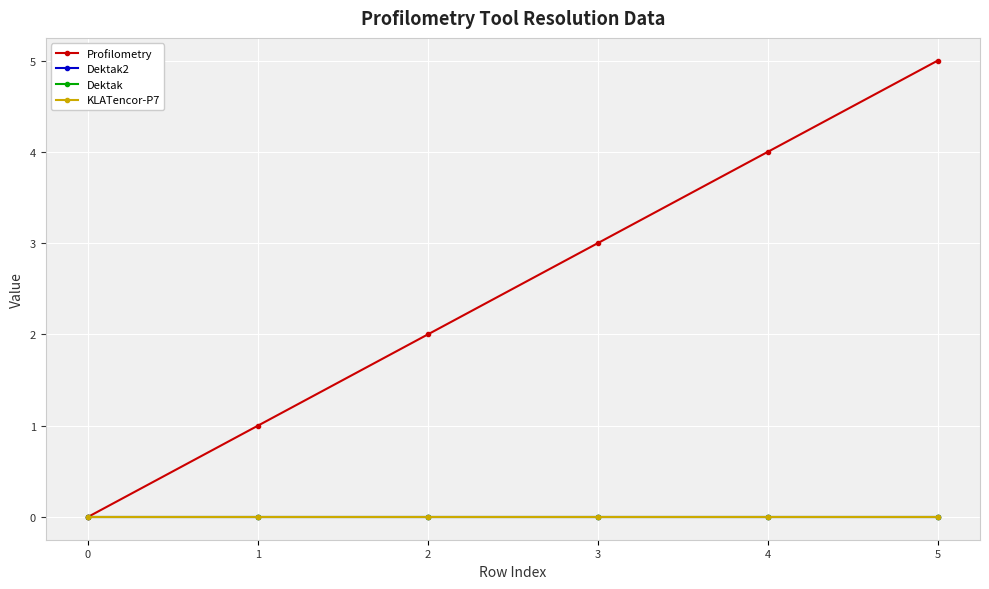

Between 3 and 5, which series saw the biggest shift?

Profilometry